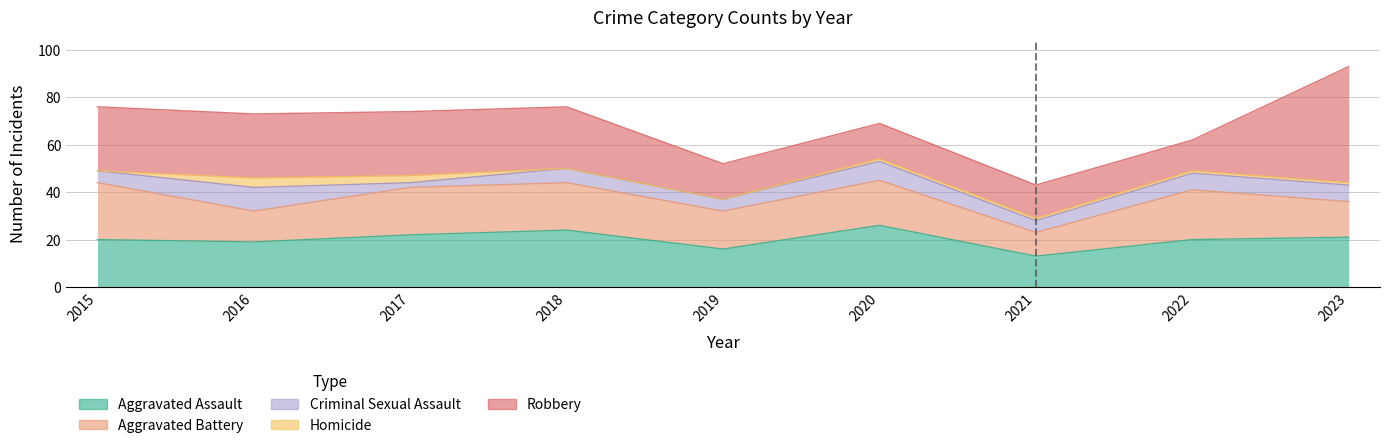

How many interior local peaks does the Aggravated Battery series have?

2